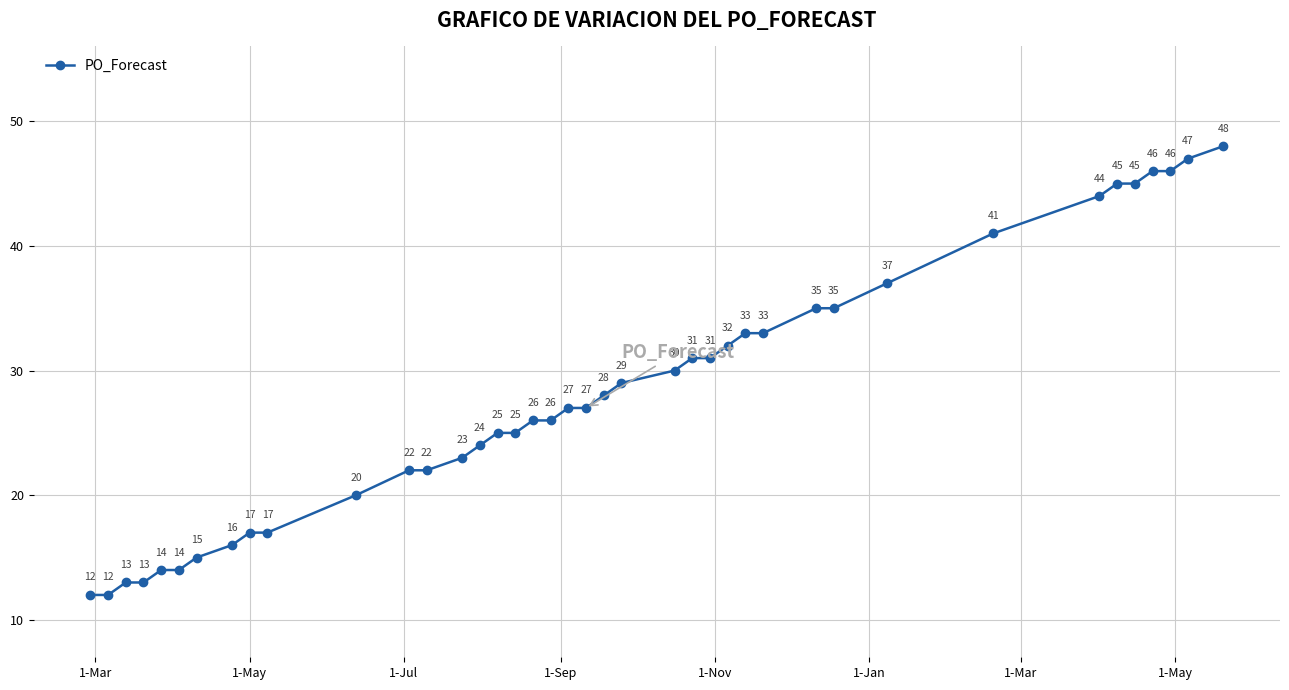

What is the greatest value displayed?

48